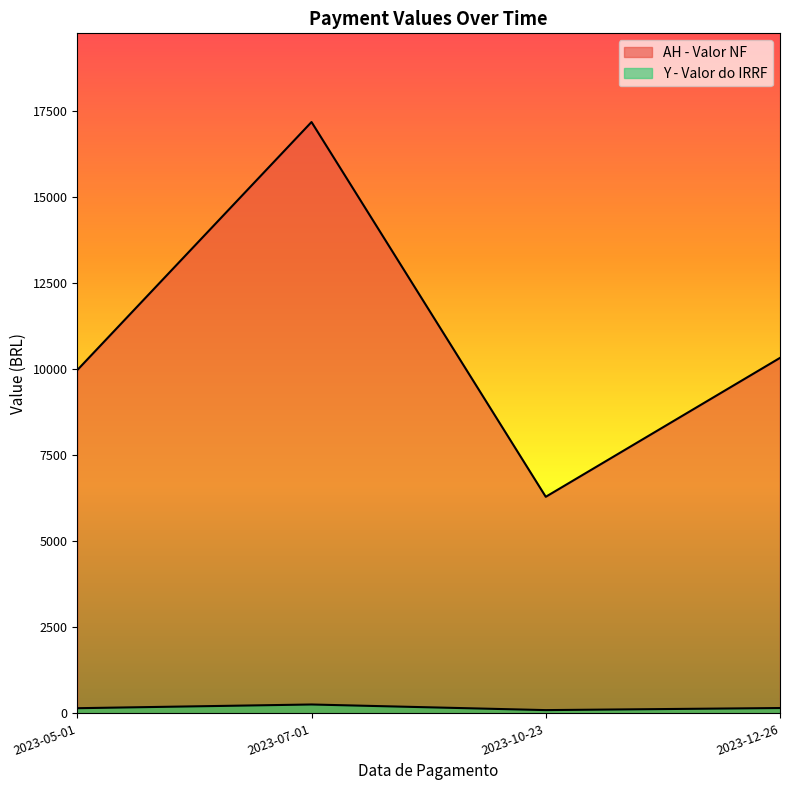

Count the number of data series in this chart.

2